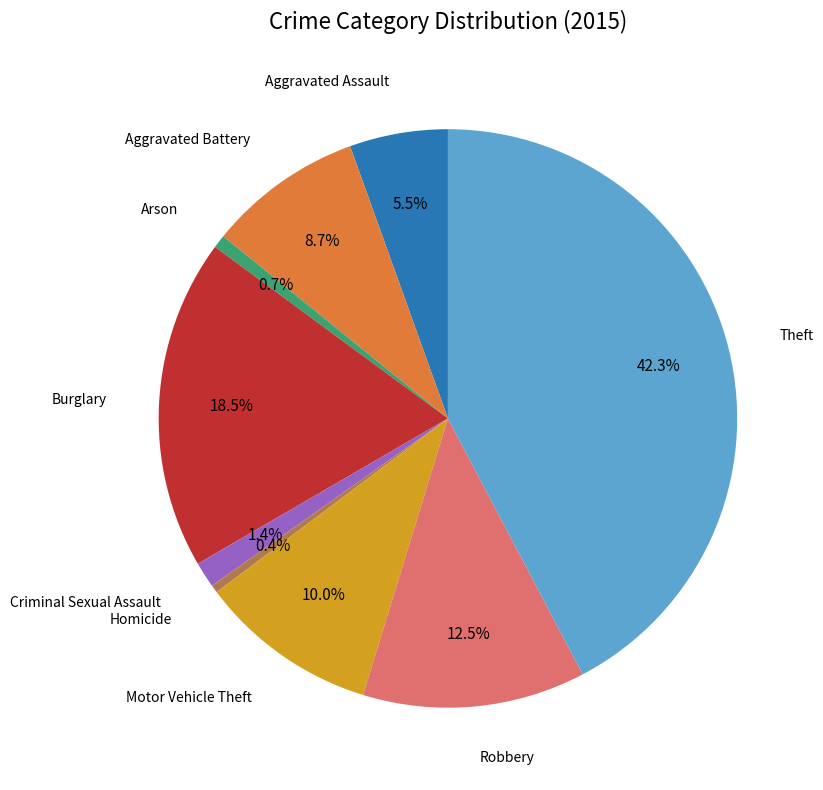

Is there a majority slice in this chart?

No